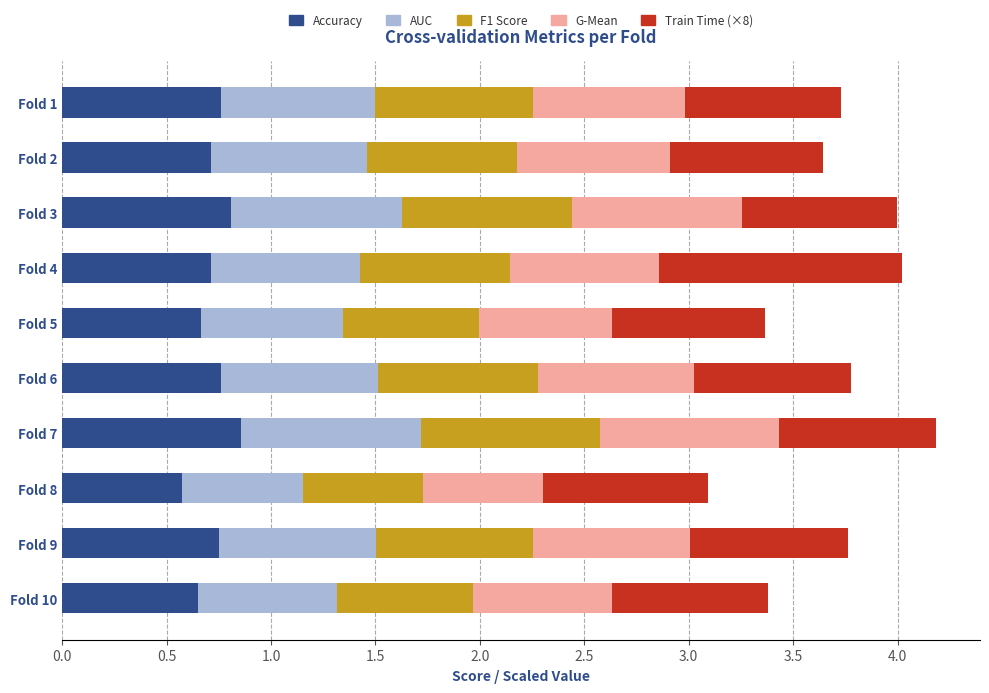

What is the total value across all series at Fold 7?

4.2